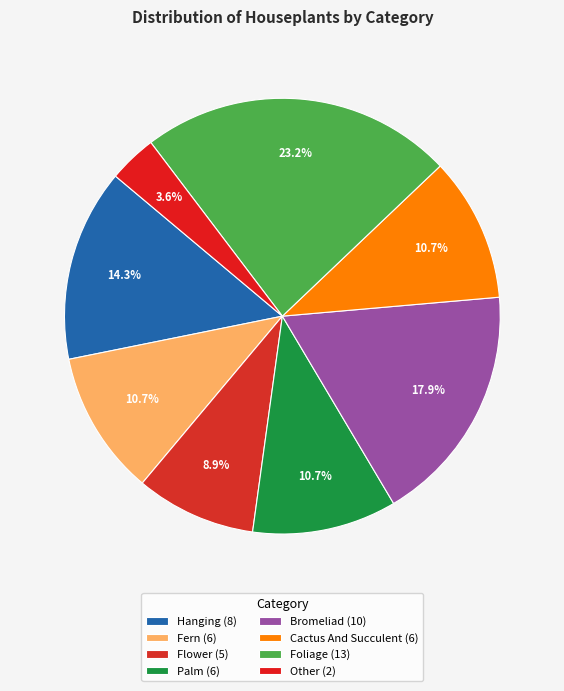

Count the number of slices in the pie.

8